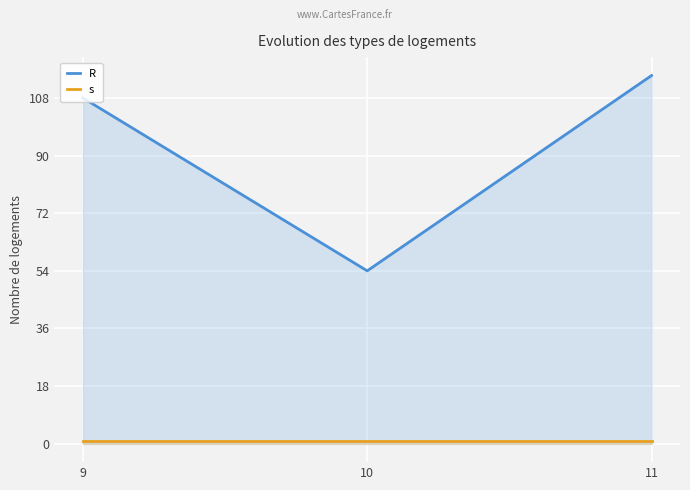

What value does the s series have at 11?

1